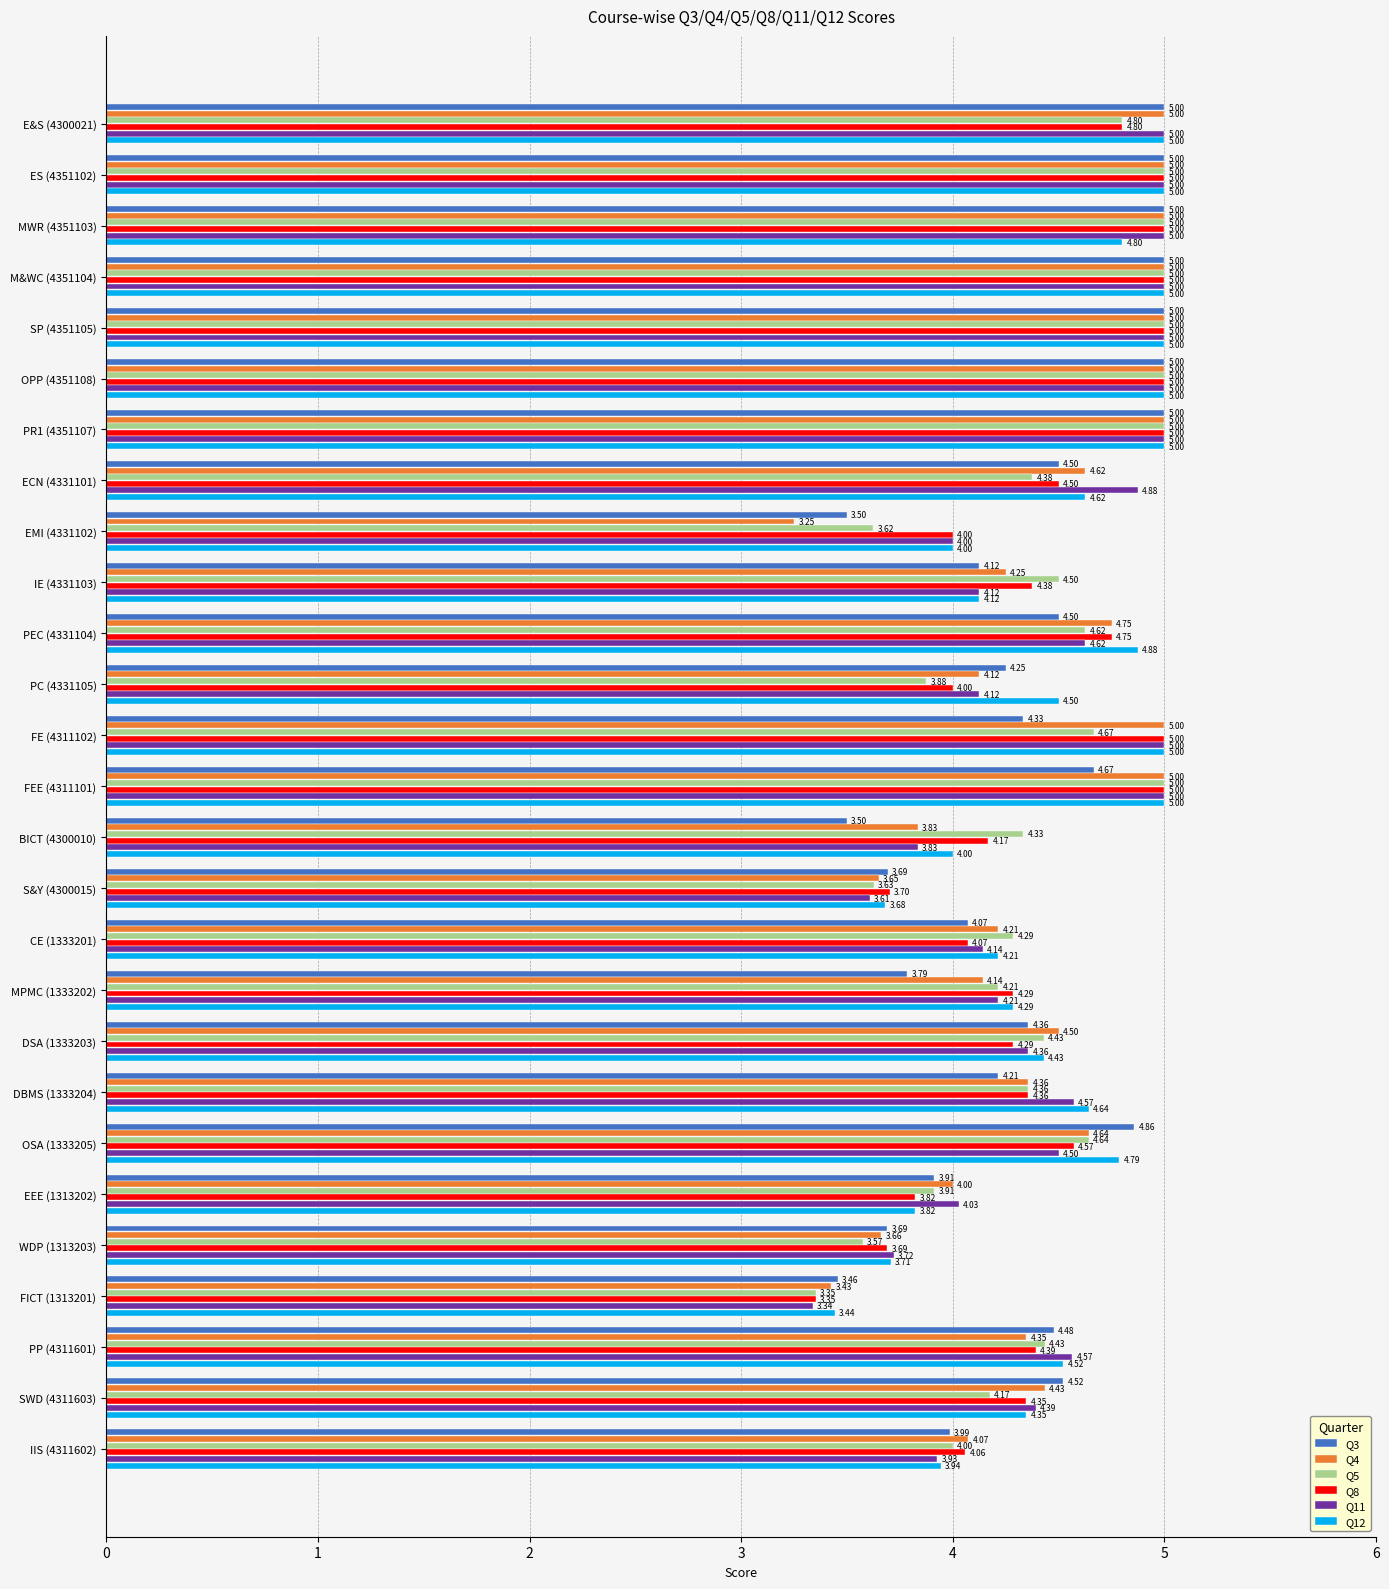

What is the difference between the maximum and minimum values in the Q12 series?

1.6